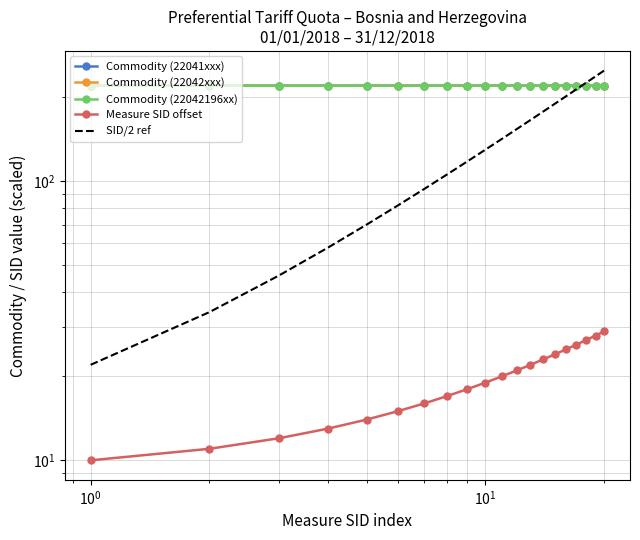

How many data points does each series have?

20